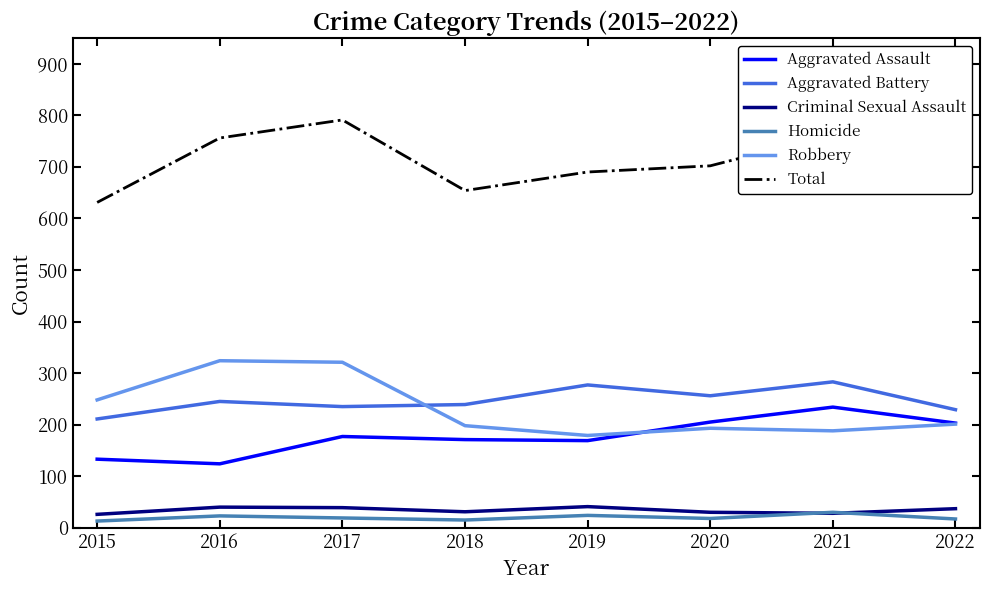

Is the value of Robbery at 2020 greater than the value of Aggravated Battery at 2019?

No